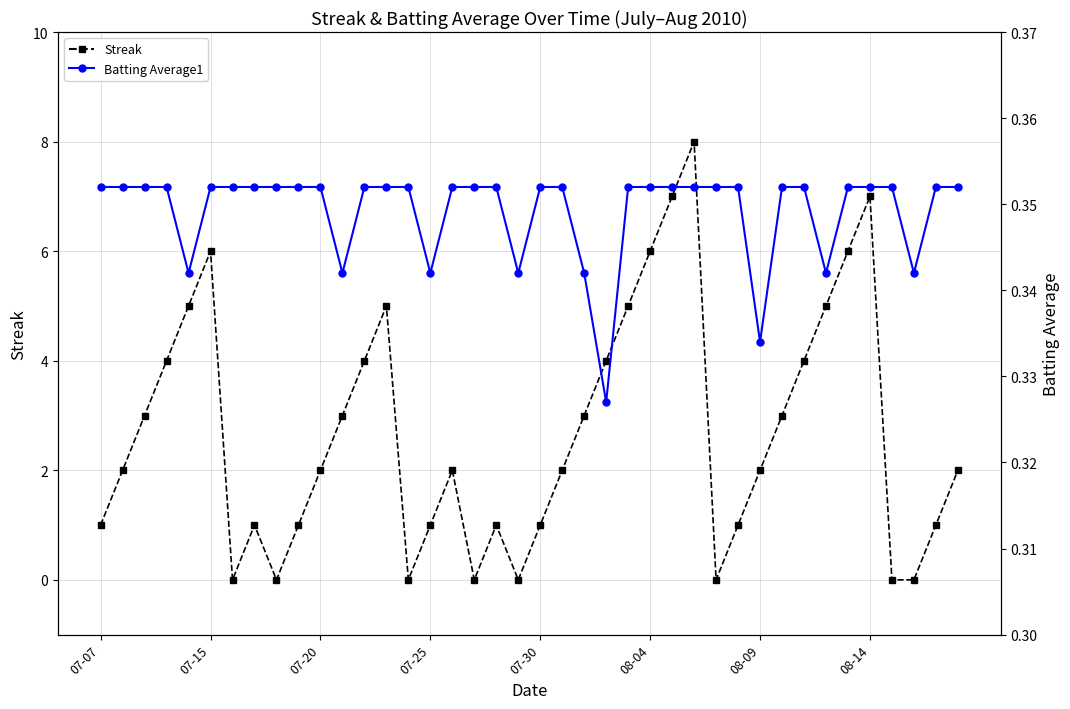

Count the number of data series in this chart.

2